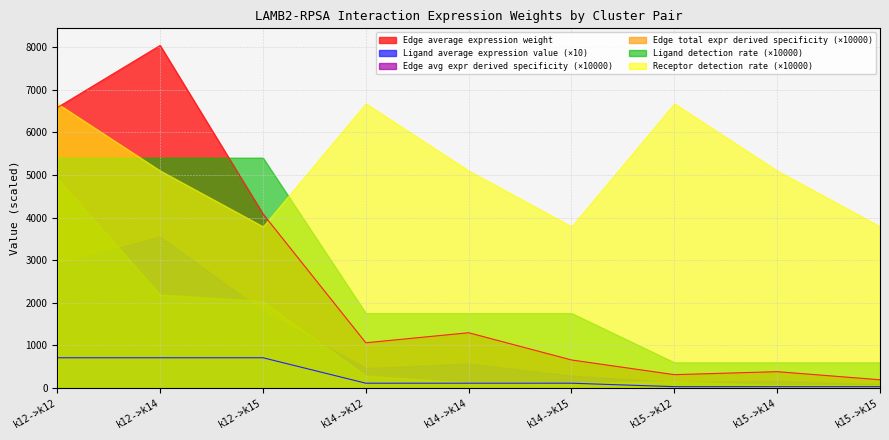

What is the minimum value for Ligand average expression value?

3.4